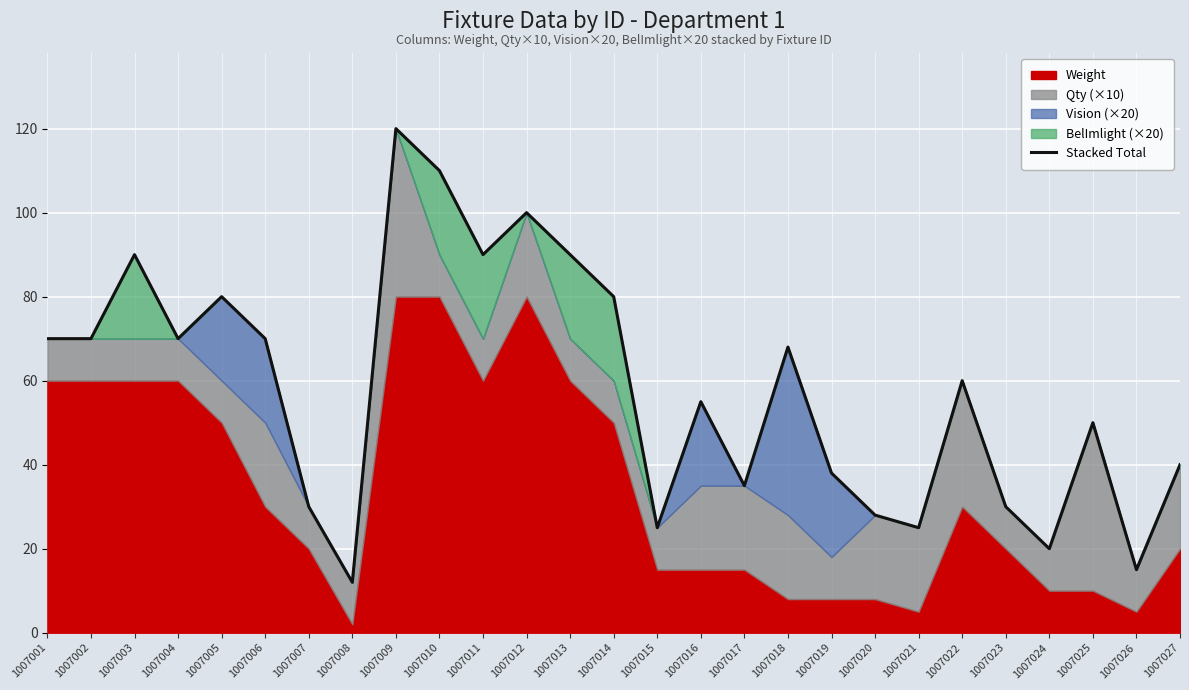

Where is the first local maximum?

1007003